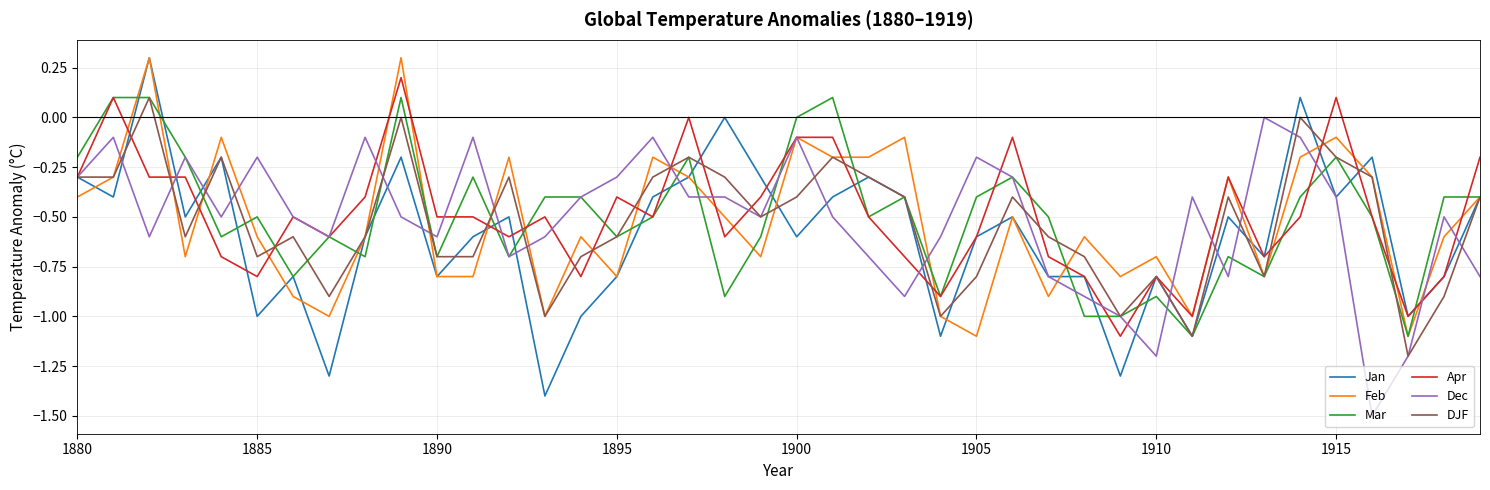

What is the lowest value of the Mar series?

-1.1